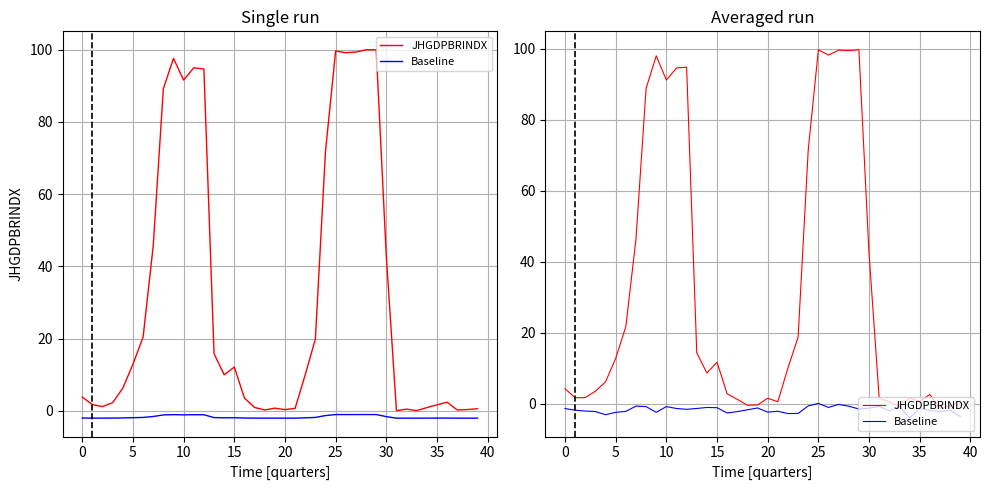

How many positive values does the JHGDPBRINDX series have?

35